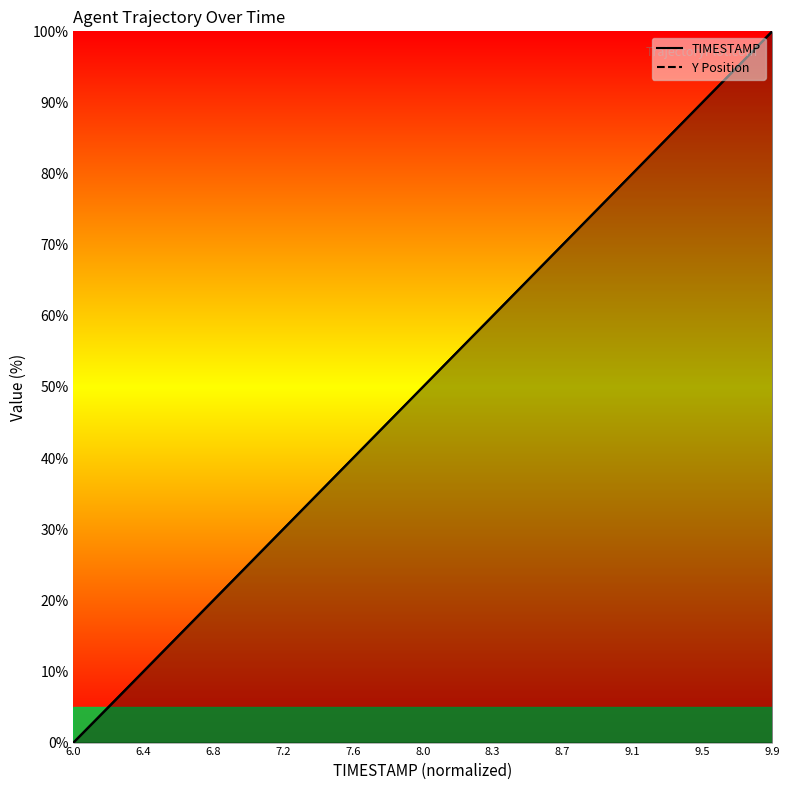

Rank the series by their average value, from highest to lowest.

TIMESTAMP, Y